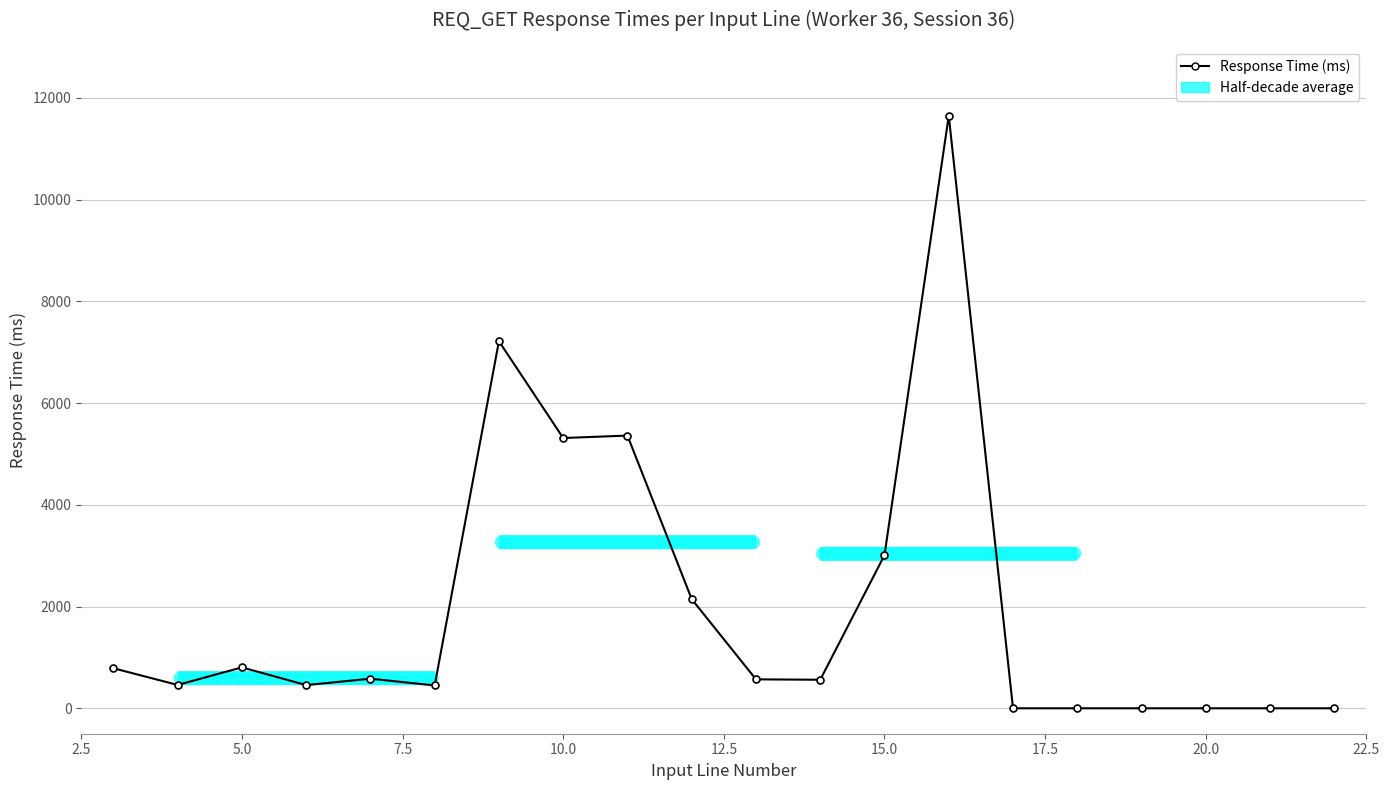

Rank the categories by value from lowest to highest.

17, 18, 19, 20, 21, 22, 8, 6, 4, 14, 13, 7, 3, 5, 12, 15, 10, 11, 9, 16